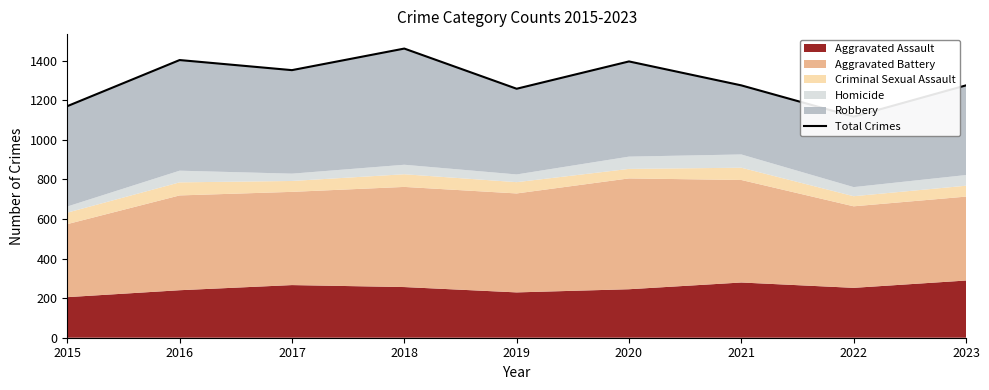

Which has a higher value, 2022 or 2020?

2020